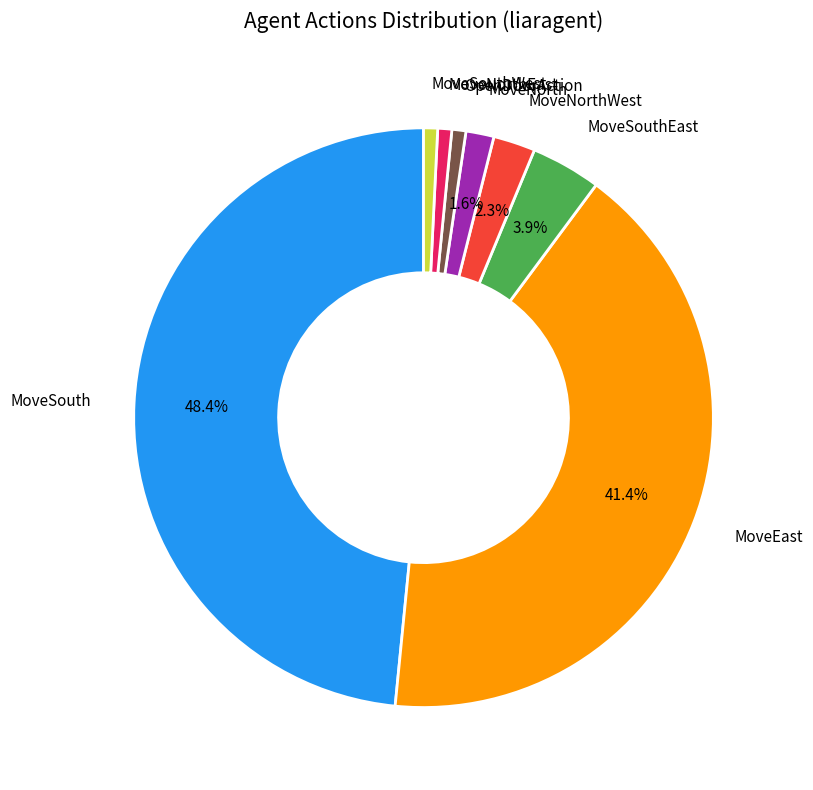

What portion of the pie excludes MoveNorthWest?

97.7%